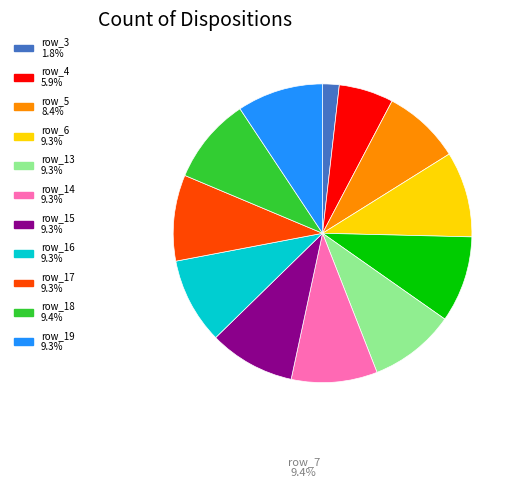

Count the number of slices in the pie.

12